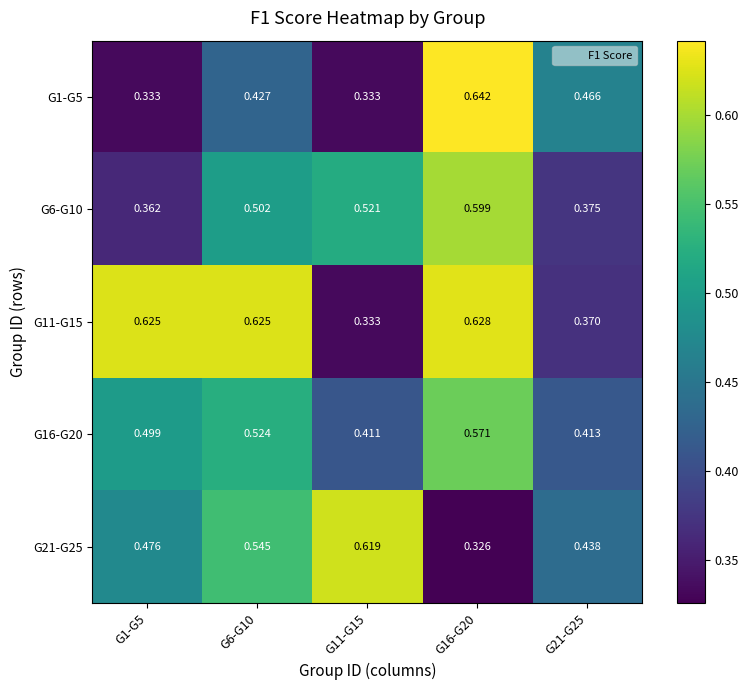

Is the value of G1-G5 at G11-G15 greater than the value of G6-G10 at G16-G20?

No